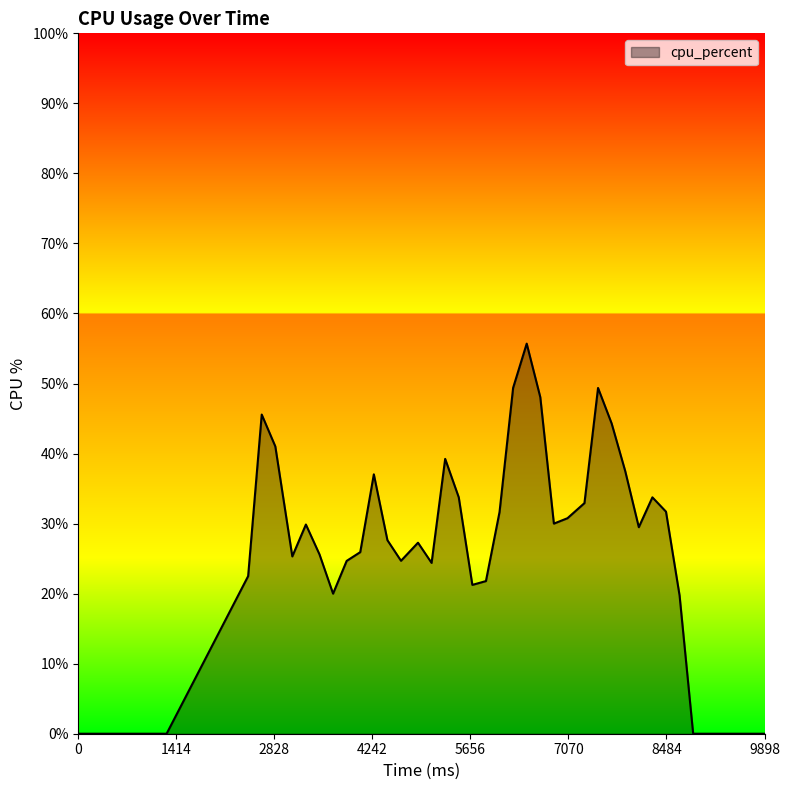

How many lines are shown in the chart?

1